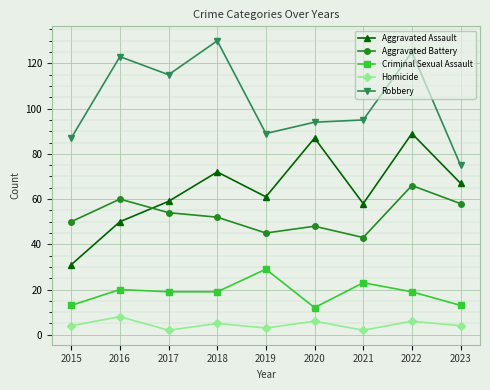

What is the difference between the Aggravated Battery values at 2022 and 2020?

18